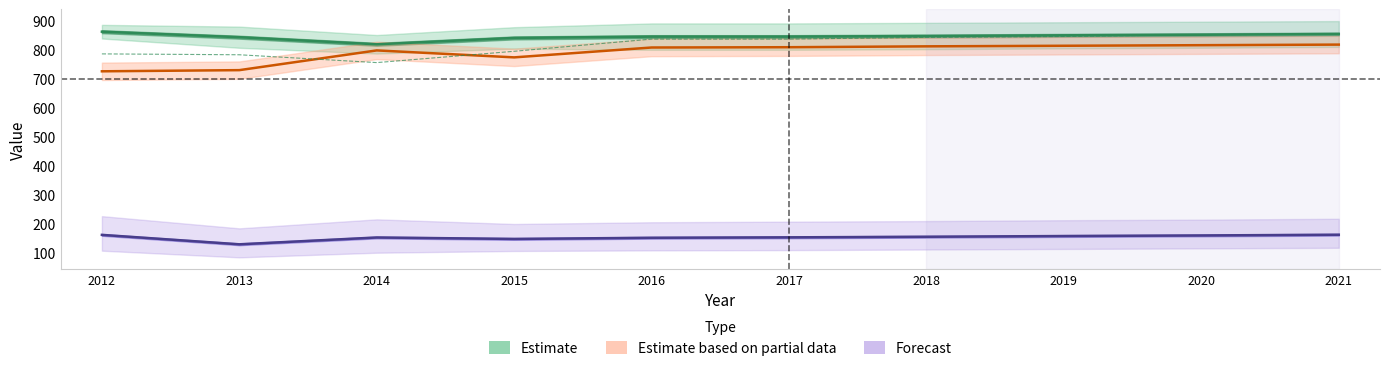

Rank the categories by Population (partial) value from lowest to highest.

2012, 2013, 2015, 2014, 2016, 2017, 2018, 2019, 2020, 2021